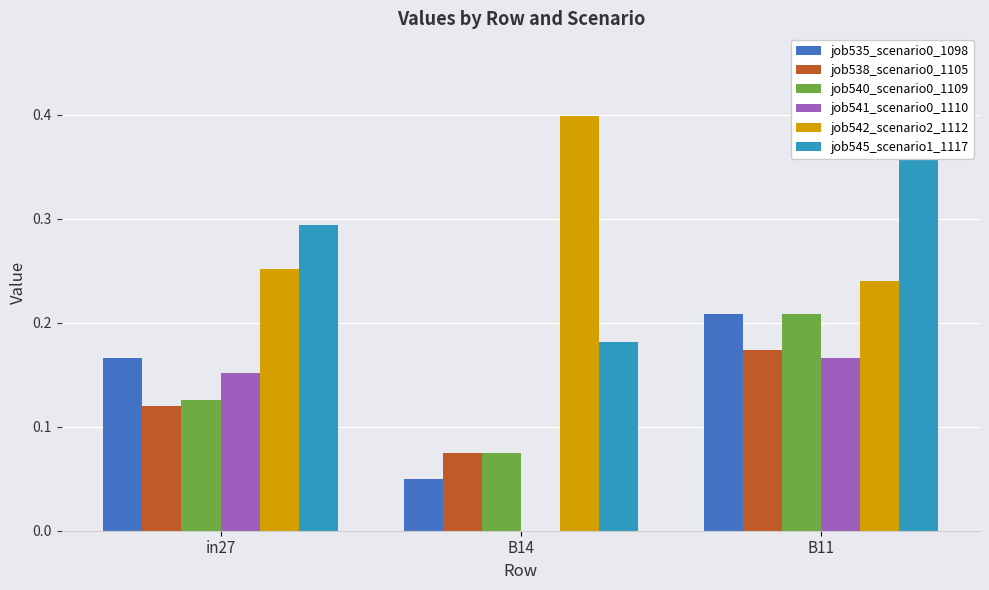

Which series changed the most between B14 and B11?

job545_scenario1_1117